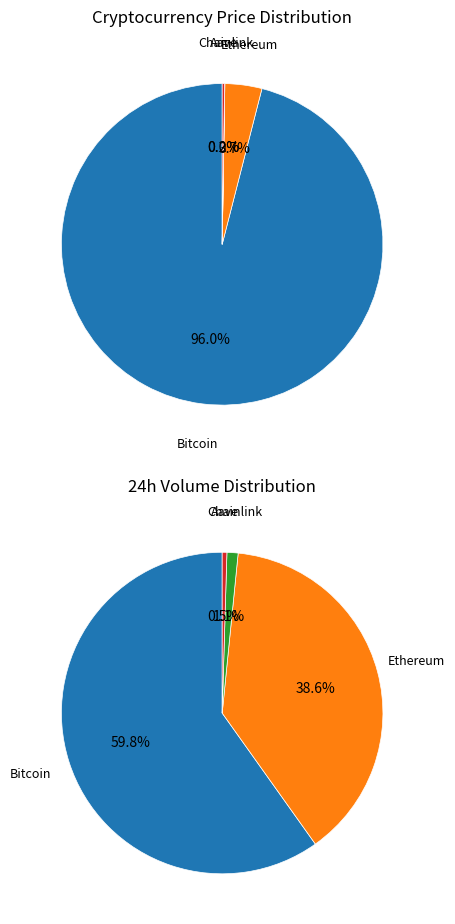

Count the number of slices in the pie.

4